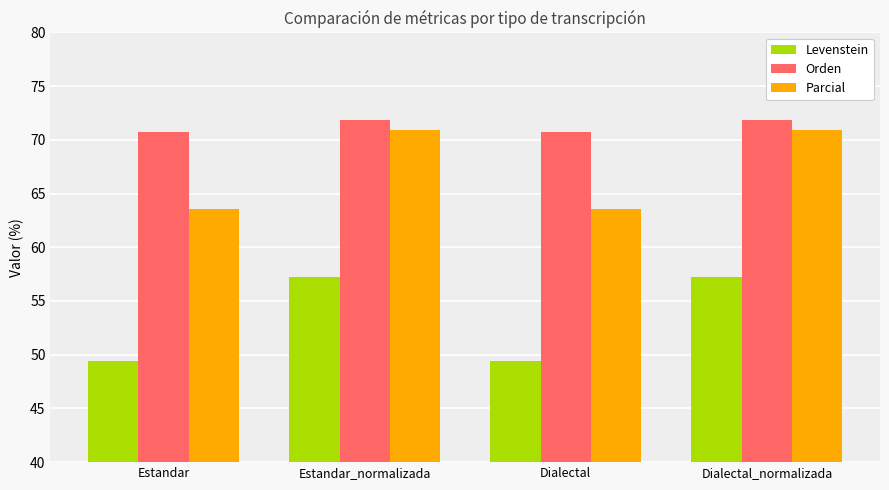

What is the approximate value of Levenstein at Dialectal_normalizada?

57.2